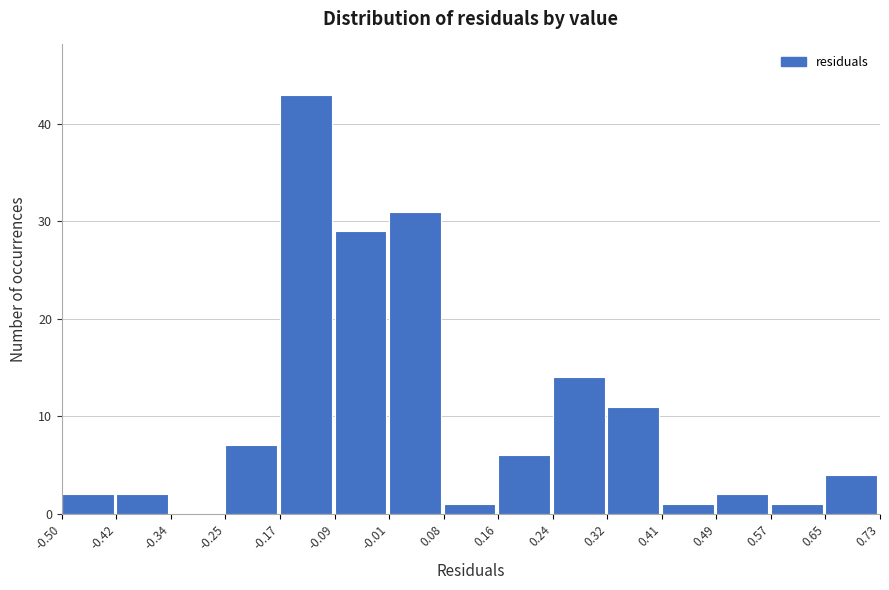

Which range on the x-axis has the tallest bar?

-0.17 to -0.09